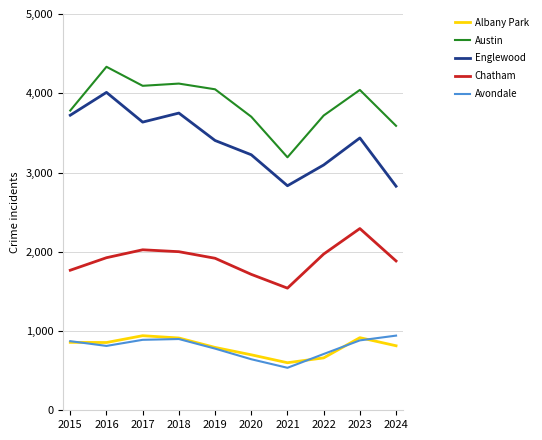

Which series changed the most between 2017 and 2024?

Englewood